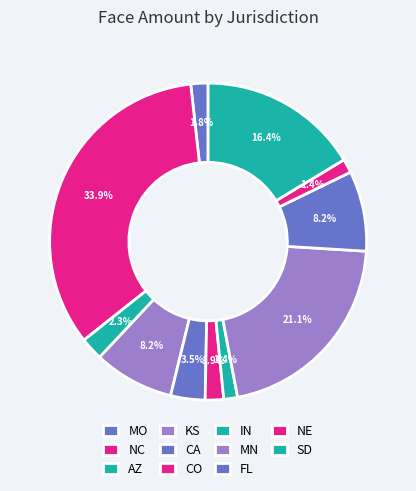

How many slices are in this pie chart?

11